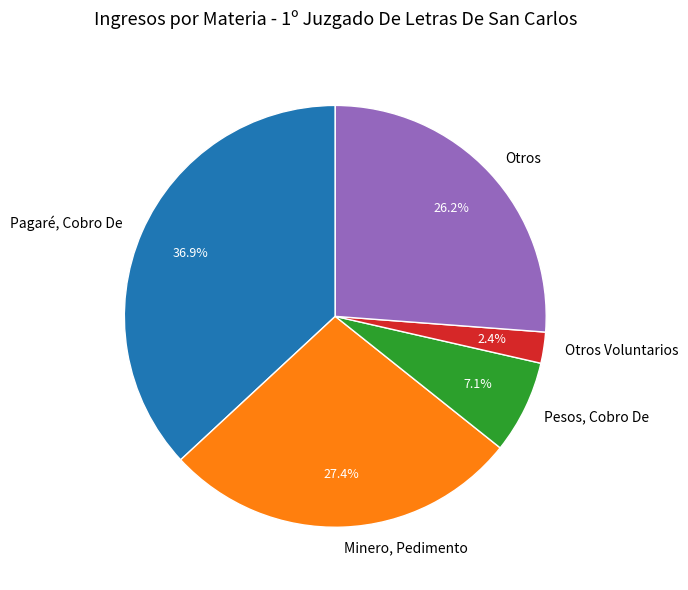

Do Otros and Otros Voluntarios together represent more than half of the pie?

No